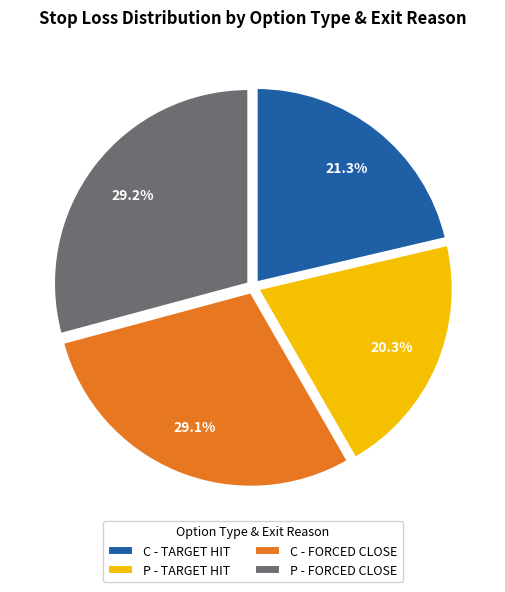

What is the smallest slice in the pie chart?

P - TARGET HIT